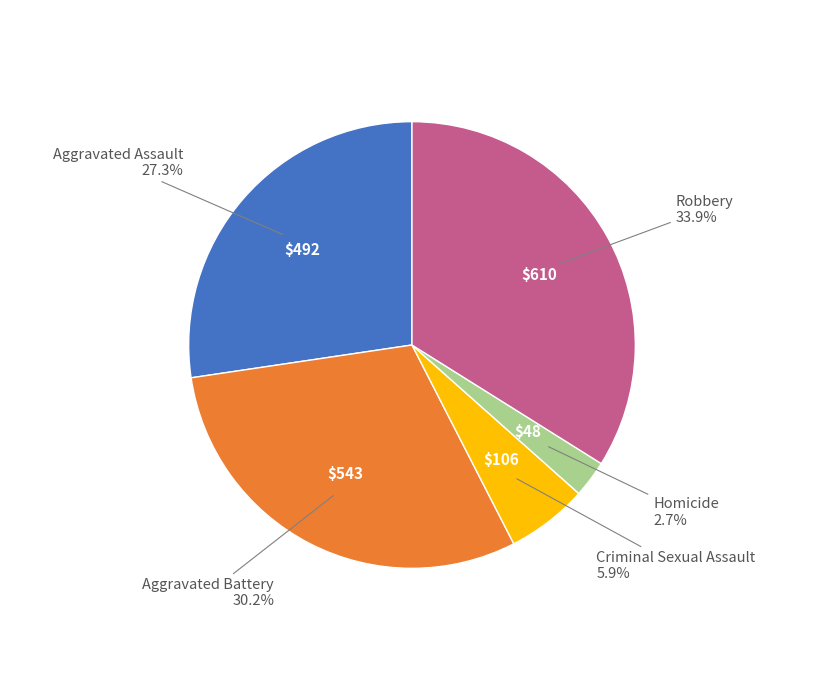

Is there any slice that represents more than half of the pie?

No